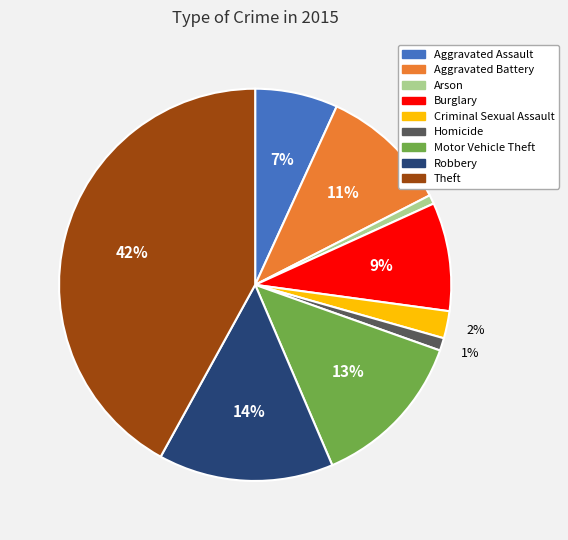

The Homicide slice represents 1% of the pie. True or false?

True